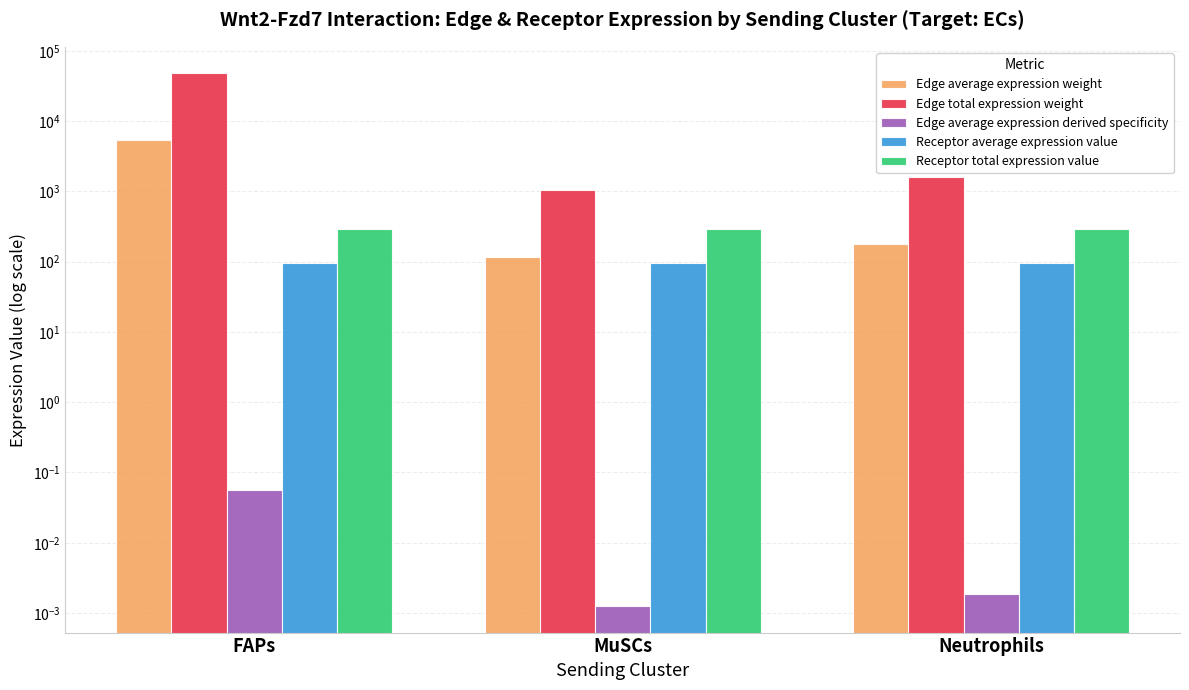

The Edge average expression weight series shows 176.6 at Neutrophils. True or false?

True